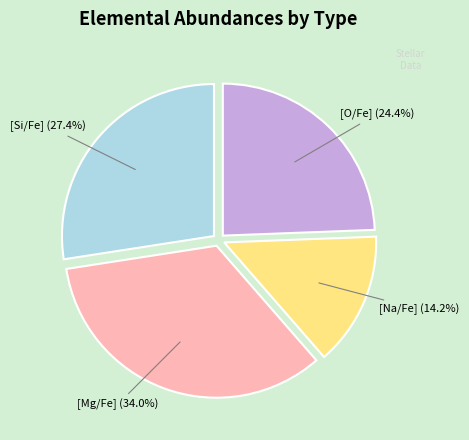

Is there a majority slice in this chart?

No